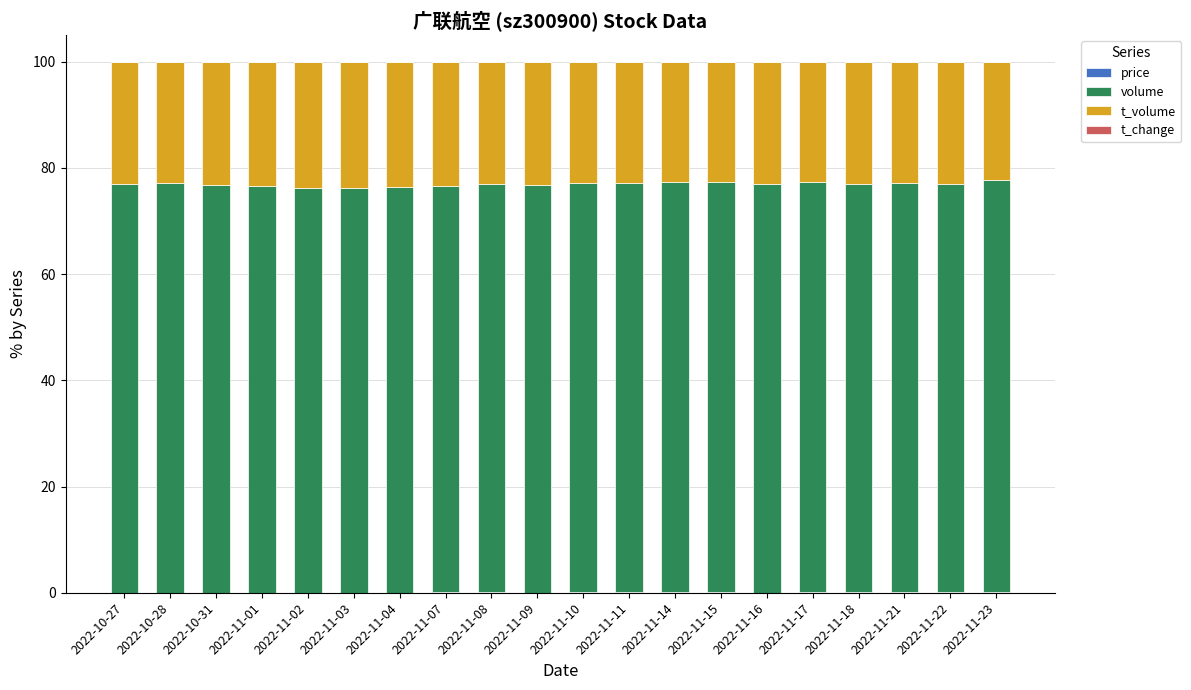

At how many categories does at least one series exceed 48?

20